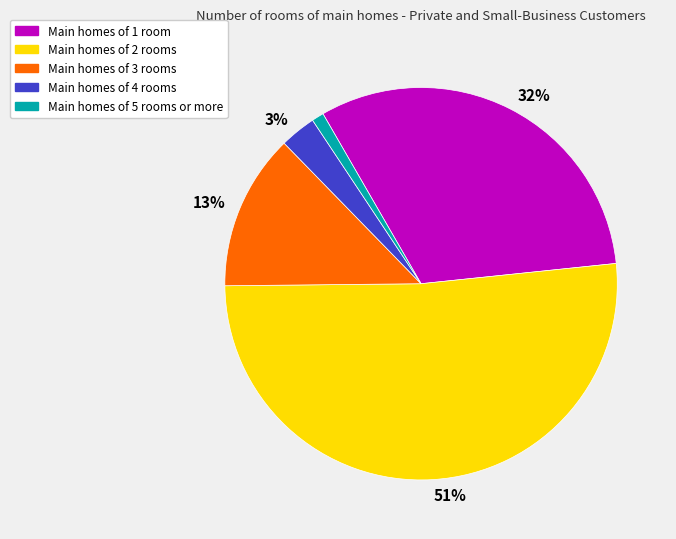

Does any single category account for the majority?

Yes